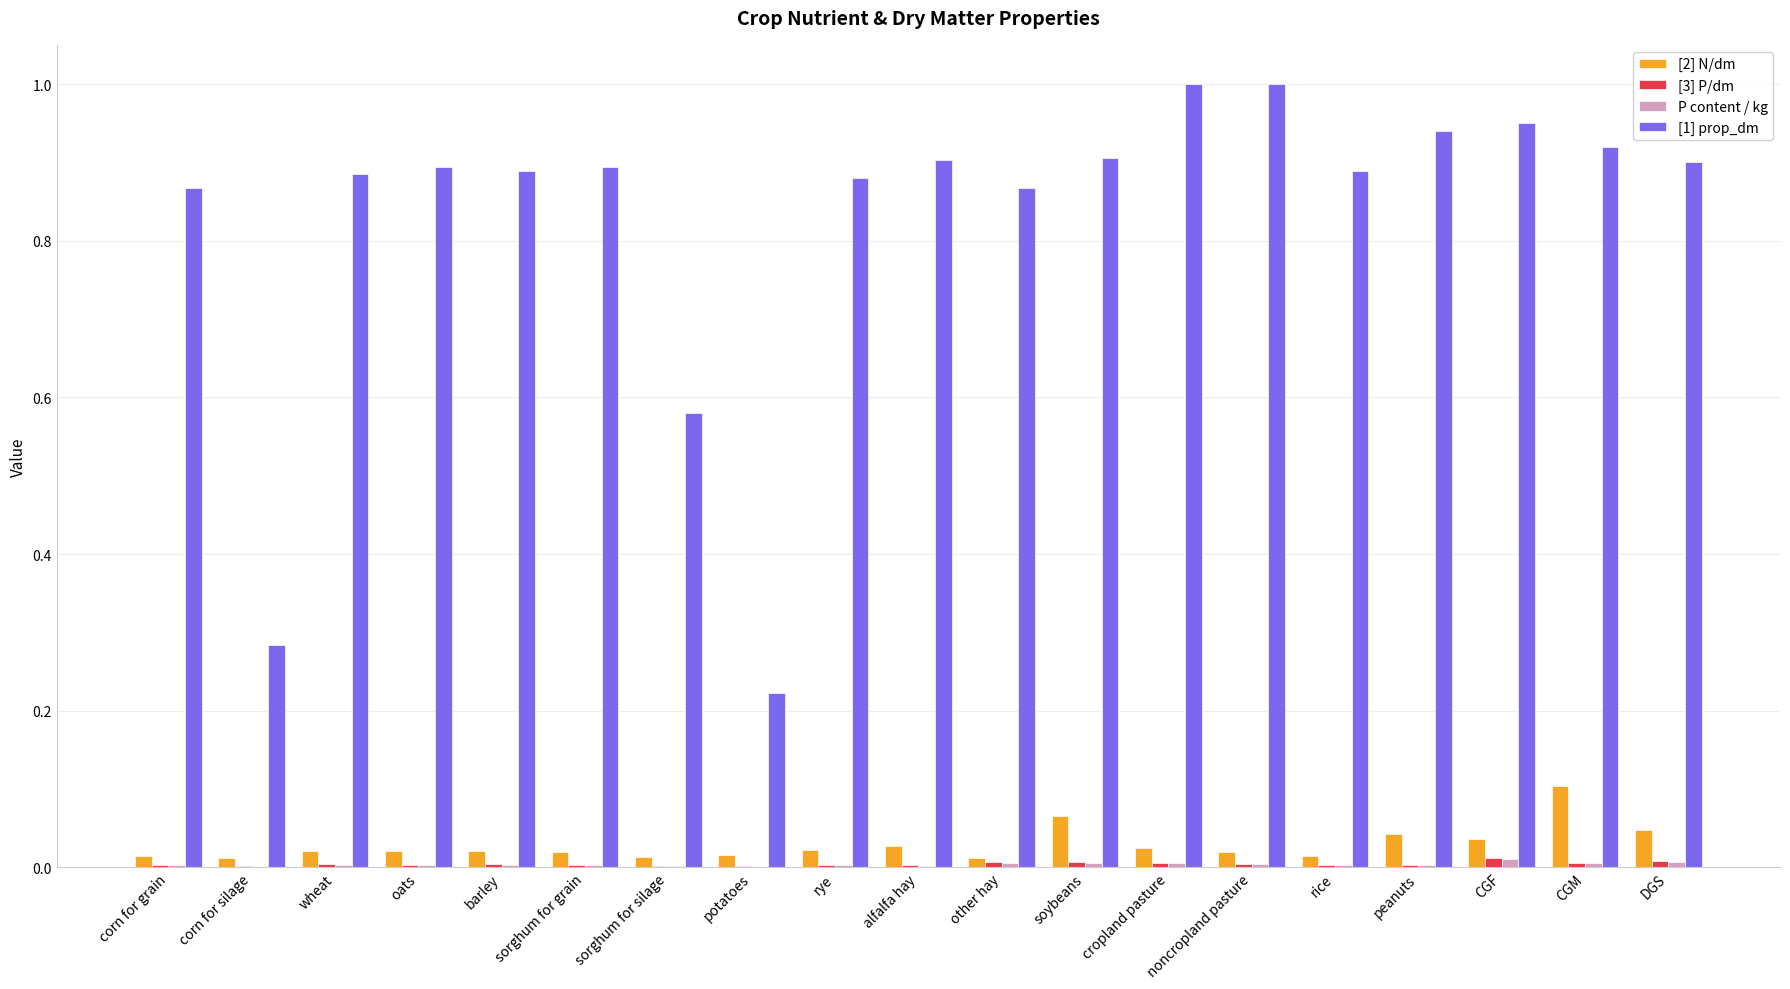

Which series has the largest total across all categories?

[1] prop_dm